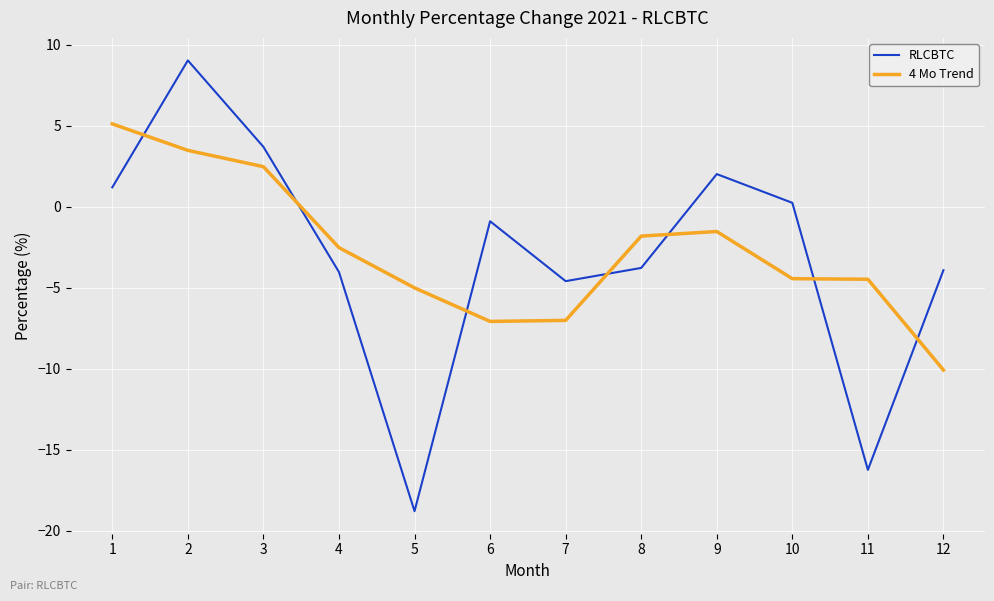

In RLCBTC, how many points are lower than both neighbors (excluding endpoints)?

3